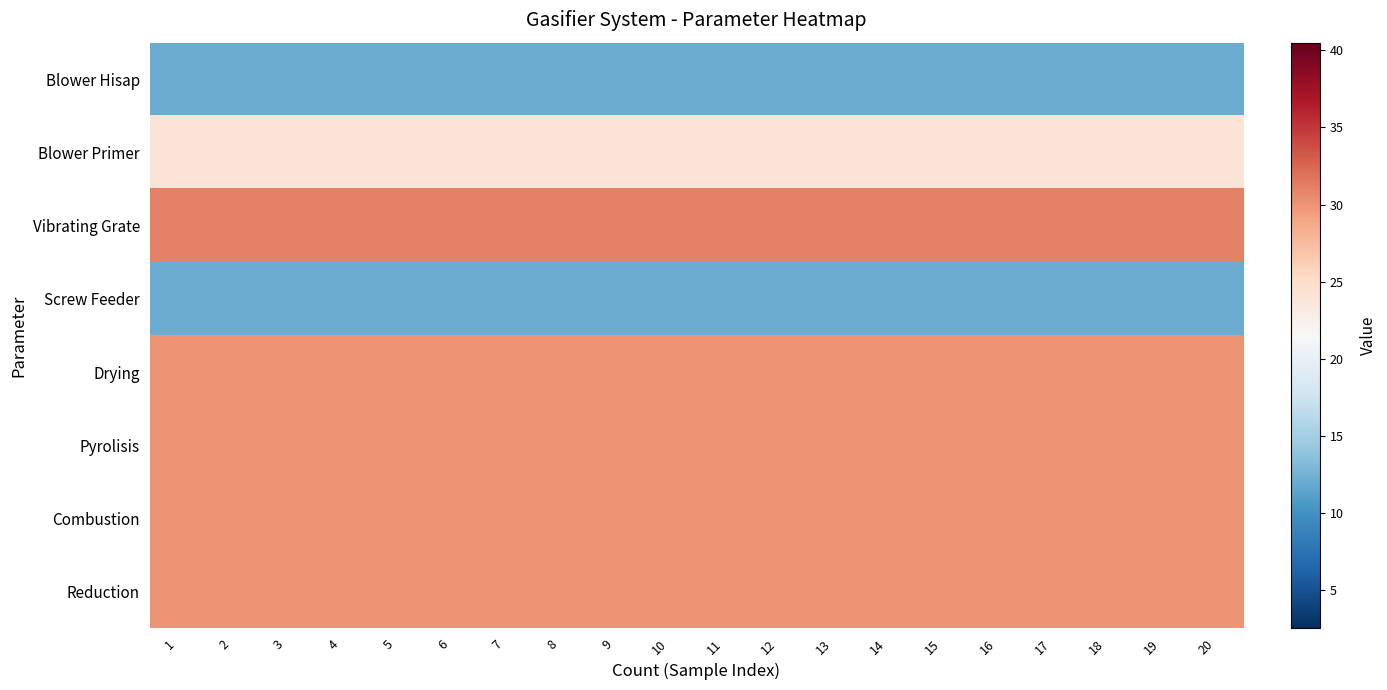

Which category has the lowest value across all series?

1